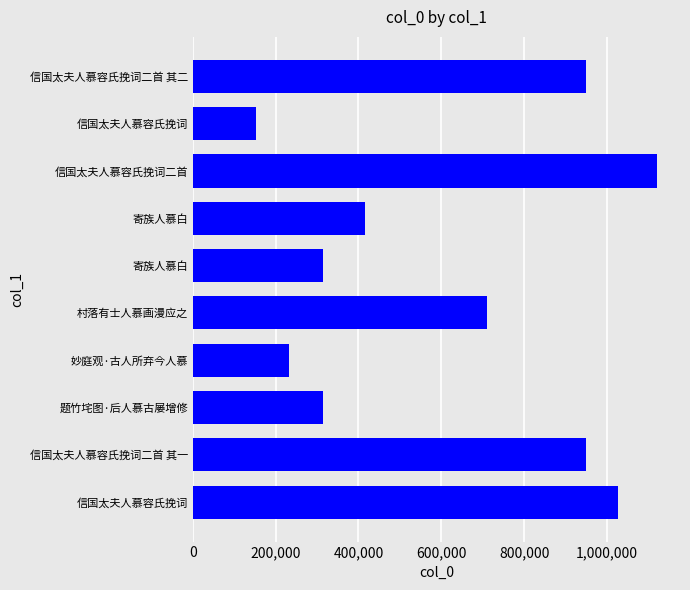

How many bars are there in total?

10